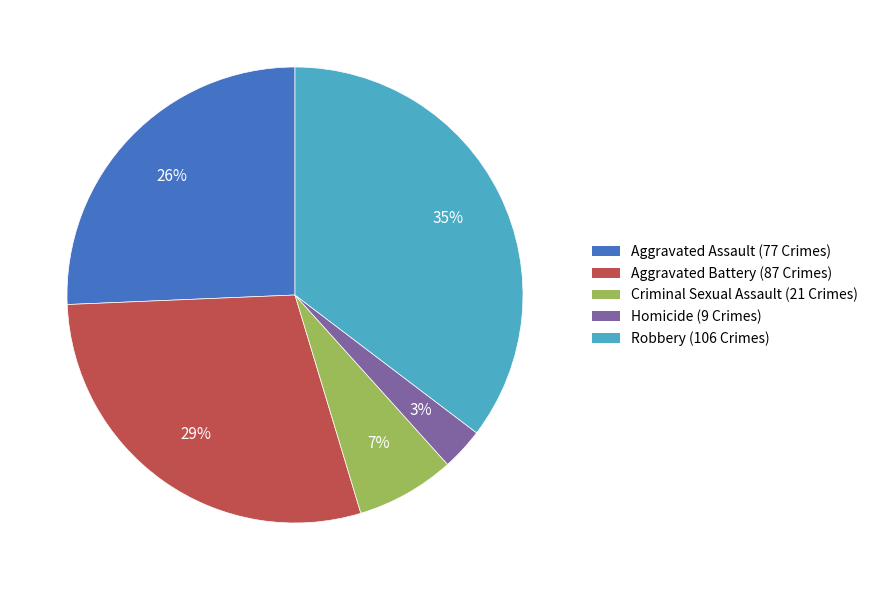

Rank the categories by value from lowest to highest.

Homicide, Criminal Sexual Assault, Aggravated Assault, Aggravated Battery, Robbery